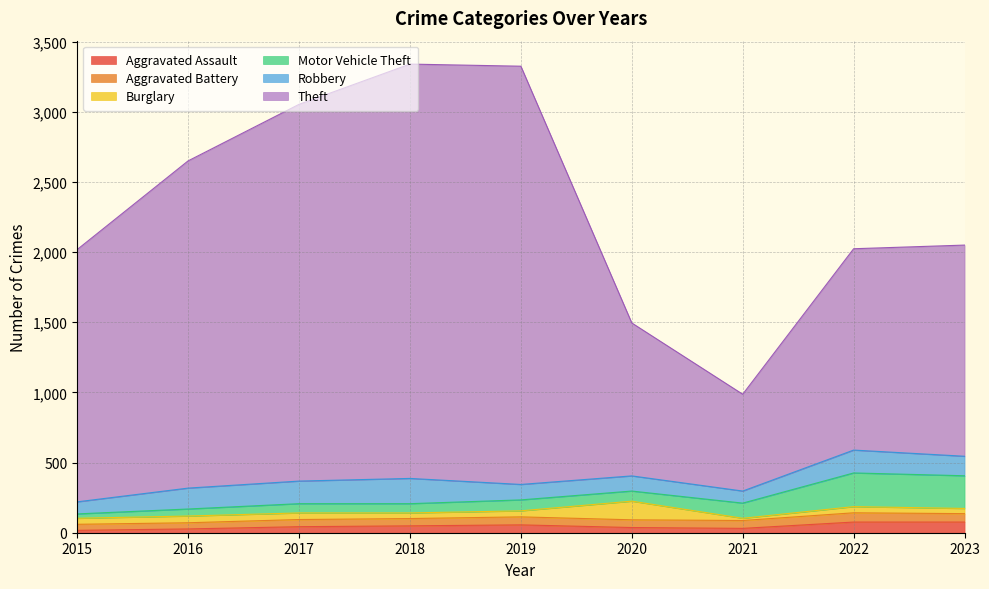

Reading left to right, extract all data points from this chart.

Aggravated Assault: 2015=17	2016=27	2017=43	2018=49	2019=56	2020=37	2021=31	2022=76	2023=76
Aggravated Battery: 2015=43	2016=44	2017=51	2018=52	2019=57	2020=55	2021=56	2022=66	2023=60
Burglary: 2015=43	2016=48	2017=47	2018=40	2019=43	2020=133	2021=16	2022=44	2023=37
Motor Vehicle Theft: 2015=31	2016=50	2017=66	2018=66	2019=78	2020=72	2021=108	2022=240	2023=233
Robbery: 2015=86	2016=149	2017=161	2018=180	2019=110	2020=108	2021=86	2022=163	2023=139
Theft: 2015=1798	2016=2332	2017=2685	2018=2953	2019=2981	2020=1090	2021=690	2022=1435	2023=1505